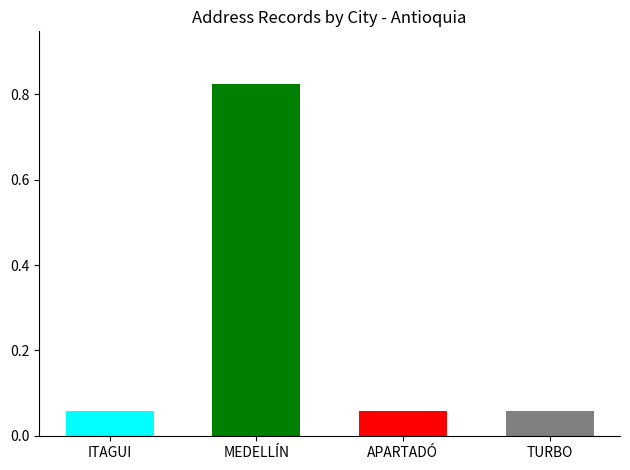

Is it true that the value at MEDELLÍN is 0.2?

False